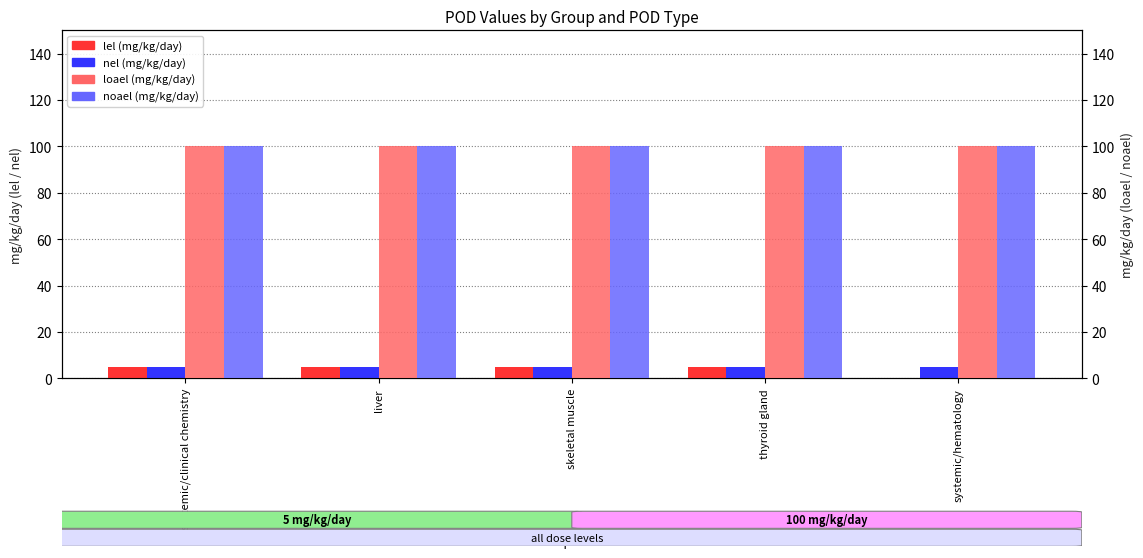

Reading right to left, what are all the values shown in this chart?

lel: 0	5	5	5	5
nel: 5	5	5	5	5
loael: 100	100	100	100	100
noael: 100	100	100	100	100